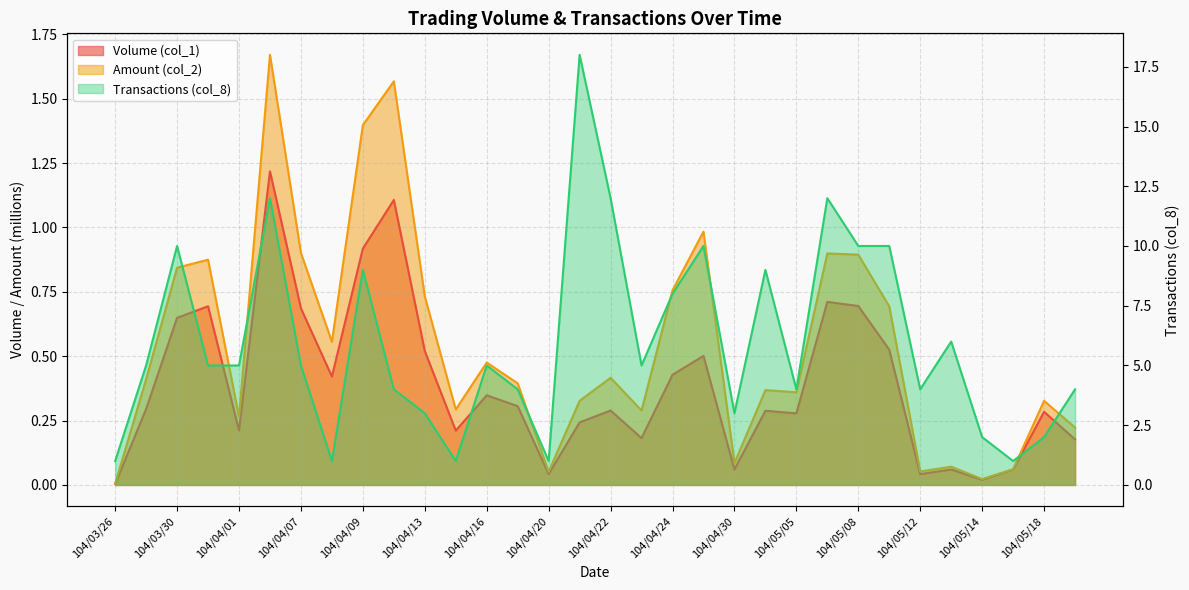

Reading left to right, extract all data points from this chart.

Volume (col_1): 104/03/26=0.0	104/03/27=0.3	104/03/30=0.6	104/03/31=0.7	104/04/01=0.2	104/04/02=1.2	104/04/07=0.7	104/04/08=0.4	104/04/09=0.9	104/04/10=1.1	104/04/13=0.5	104/04/14=0.2	104/04/16=0.3	104/04/17=0.3	104/04/20=0.0	104/04/21=0.2	104/04/22=0.3	104/04/23=0.2	104/04/24=0.4	104/04/27=0.5	104/04/30=0.1	104/05/04=0.3	104/05/05=0.3	104/05/07=0.7	104/05/08=0.7	104/05/11=0.5	104/05/12=0.0	104/05/13=0.1	104/05/14=0.0	104/05/15=0.1	104/05/18=0.3	104/05/19=0.2
Amount (col_2): 104/03/26=0.0	104/03/27=0.4	104/03/30=0.8	104/03/31=0.9	104/04/01=0.3	104/04/02=1.7	104/04/07=0.9	104/04/08=0.6	104/04/09=1.4	104/04/10=1.6	104/04/13=0.7	104/04/14=0.3	104/04/16=0.5	104/04/17=0.4	104/04/20=0.1	104/04/21=0.3	104/04/22=0.4	104/04/23=0.3	104/04/24=0.8	104/04/27=1.0	104/04/30=0.1	104/05/04=0.4	104/05/05=0.4	104/05/07=0.9	104/05/08=0.9	104/05/11=0.7	104/05/12=0.1	104/05/13=0.1	104/05/14=0.0	104/05/15=0.1	104/05/18=0.3	104/05/19=0.2
Transactions (col_8): 104/03/26=1.0	104/03/27=5.0	104/03/30=10.0	104/03/31=5.0	104/04/01=5.0	104/04/02=12.0	104/04/07=5.0	104/04/08=1.0	104/04/09=9.0	104/04/10=4.0	104/04/13=3.0	104/04/14=1.0	104/04/16=5.0	104/04/17=4.0	104/04/20=1.0	104/04/21=18.0	104/04/22=12.0	104/04/23=5.0	104/04/24=8.0	104/04/27=10.0	104/04/30=3.0	104/05/04=9.0	104/05/05=4.0	104/05/07=12.0	104/05/08=10.0	104/05/11=10.0	104/05/12=4.0	104/05/13=6.0	104/05/14=2.0	104/05/15=1.0	104/05/18=2.0	104/05/19=4.0